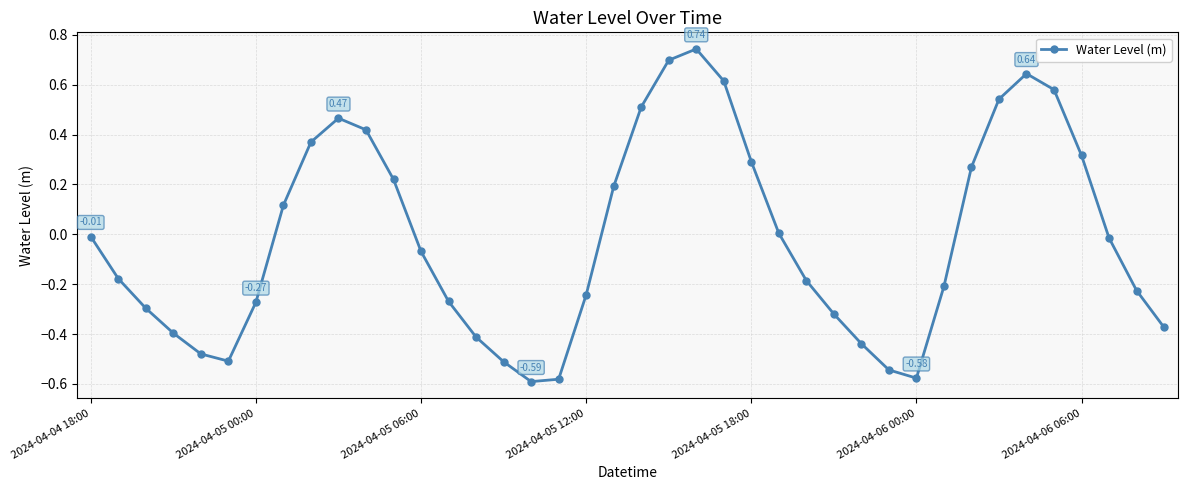

How many interior local valleys (lower than both neighbors) does the data have?

3